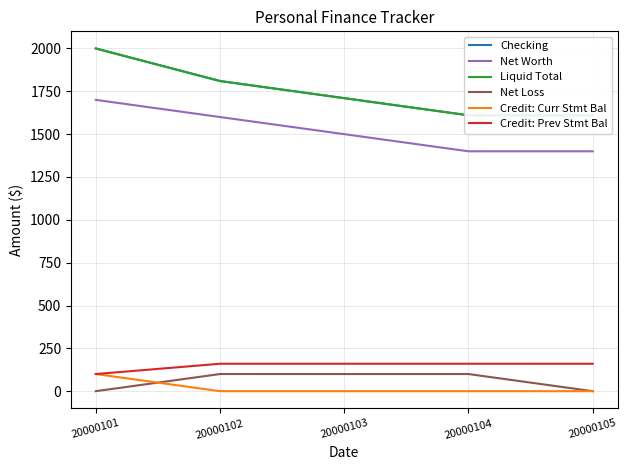

At which category does the chart reach its minimum across all series?

20000101